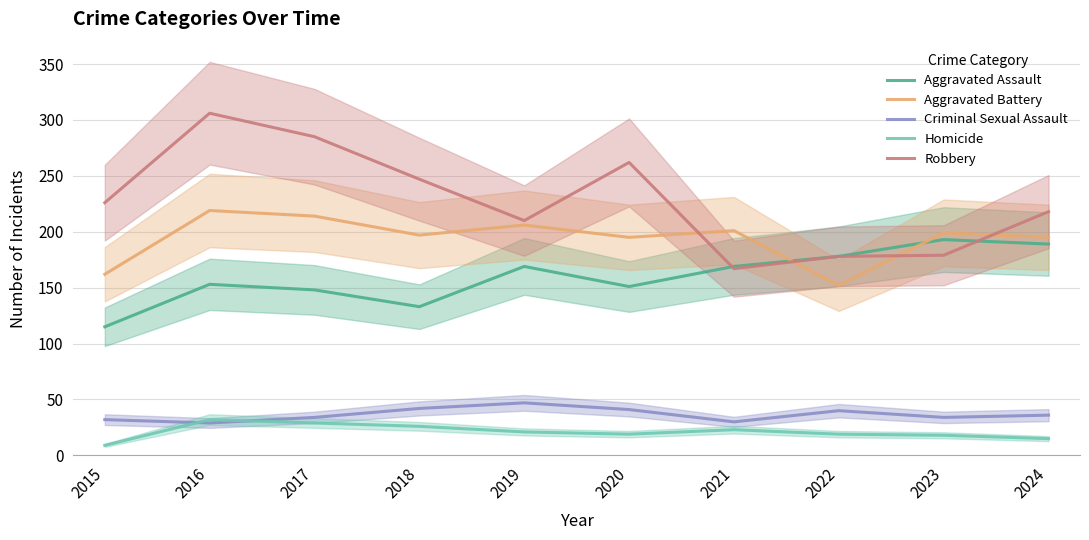

Reading left to right, what are all the values shown in this chart?

Aggravated Assault: 115	153	148	133	169	151	169	178	193	189
Aggravated Battery: 162	219	214	197	206	195	201	152	199	195
Criminal Sexual Assault: 32	29	34	42	47	41	30	40	34	36
Homicide: 9	32	29	26	21	19	23	19	18	15
Robbery: 226	306	285	247	210	262	167	178	179	218